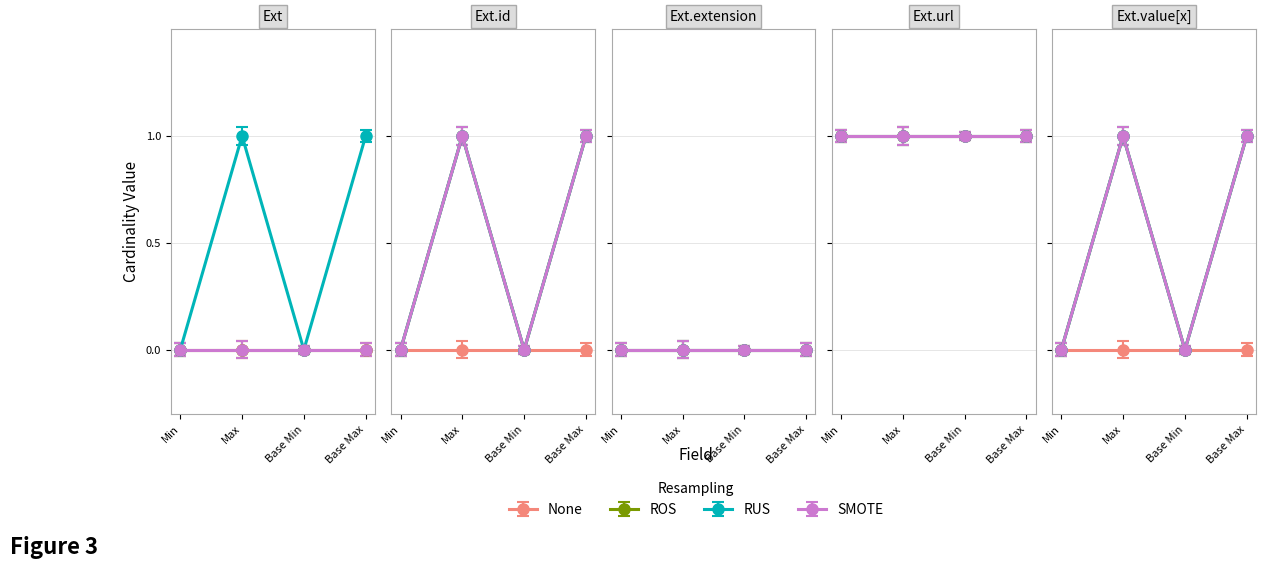

At which category does SMOTE reach its first local valley?

Base Min